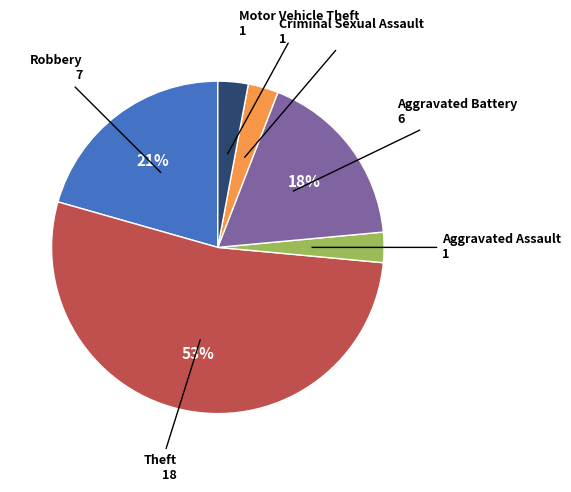

Is there any slice that represents more than half of the pie?

Yes